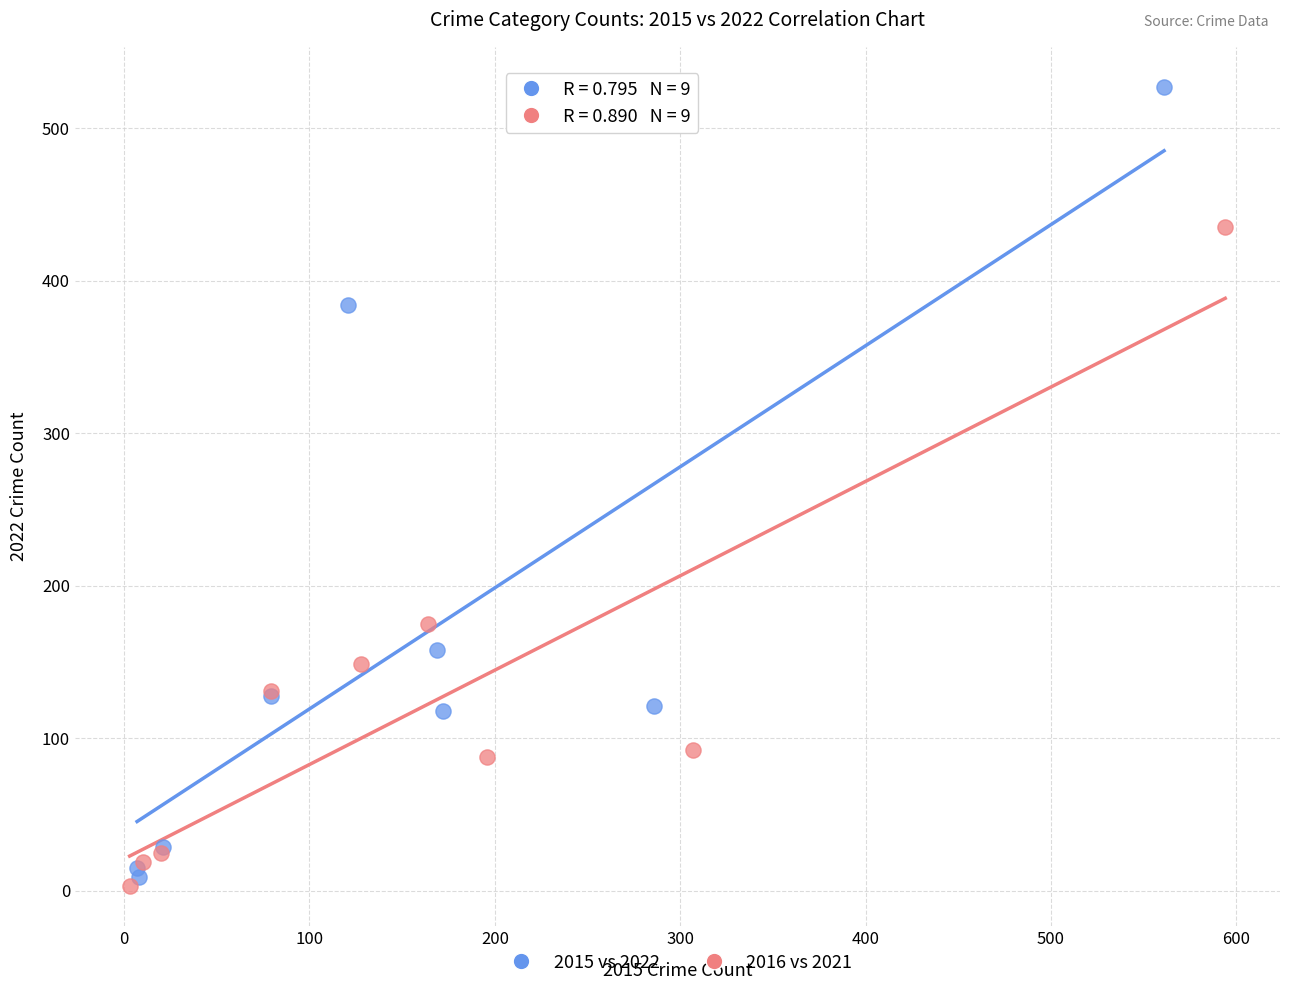

Which series has the largest Y range (max minus min)?

2015 vs 2022